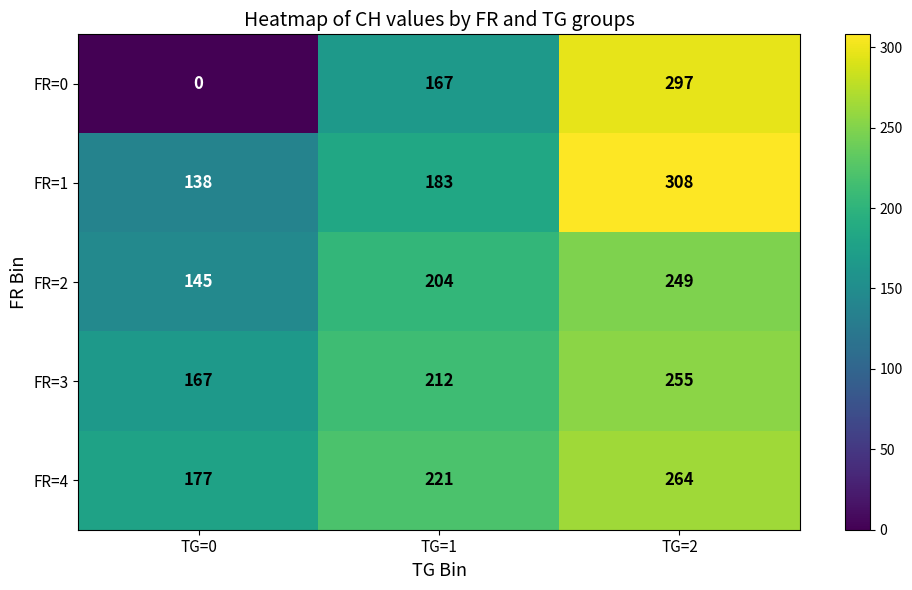

True or false: FR=4 has a value of 93 at TG=1.

False